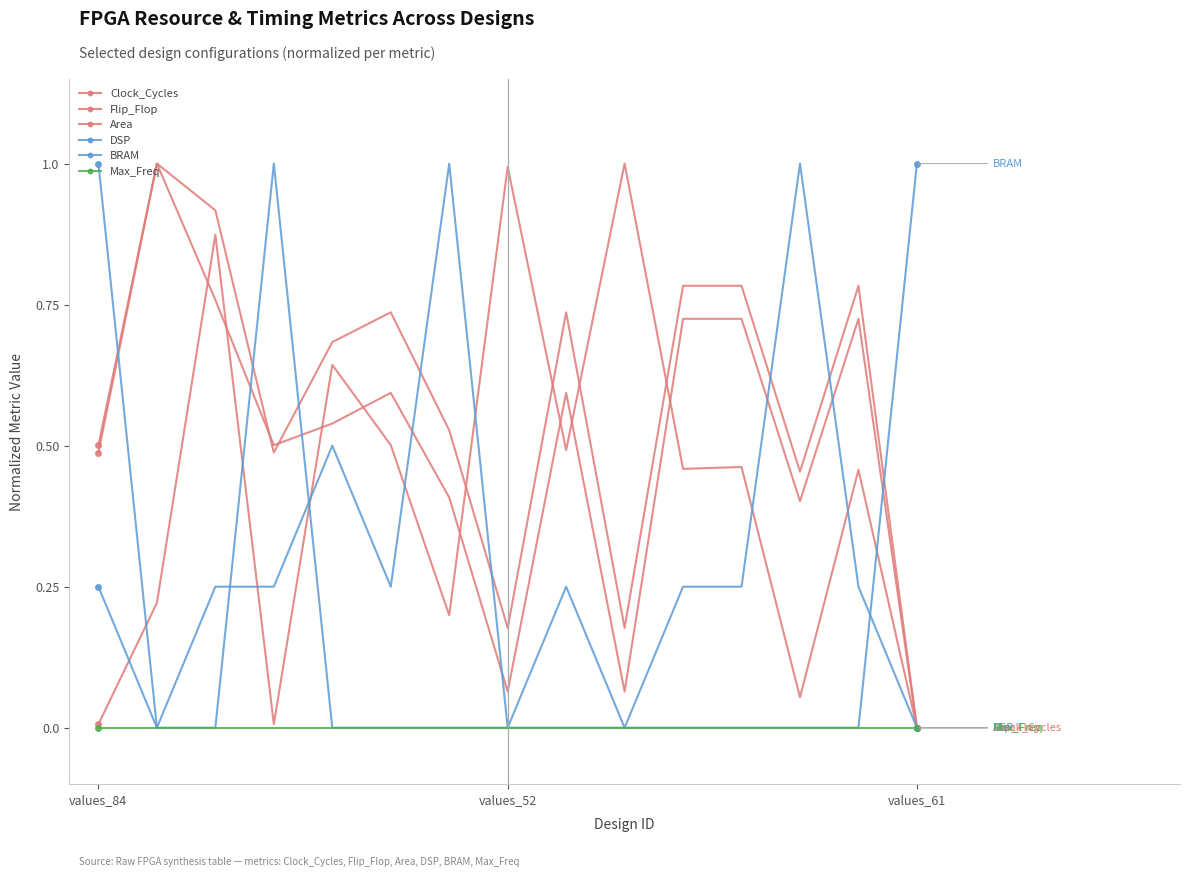

What is the difference between the maximum and minimum values in the DSP series?

1.0